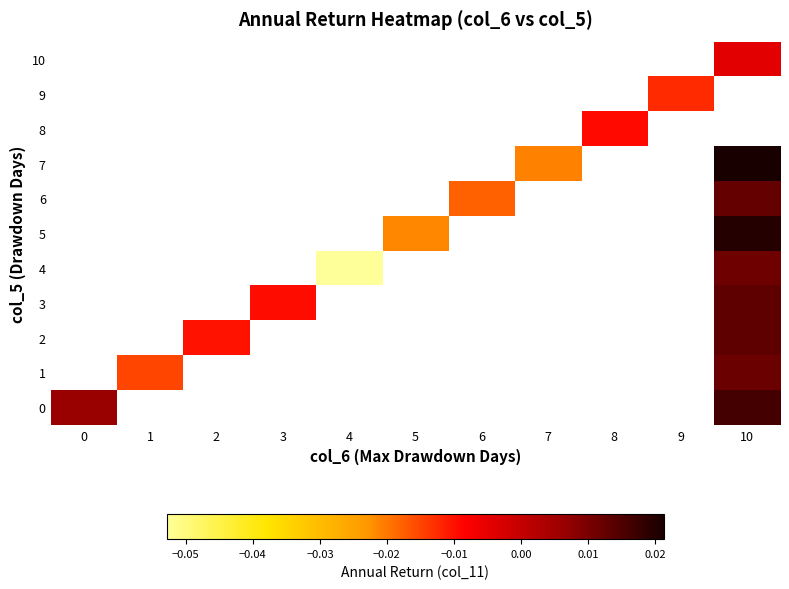

How many series are shown in this chart?

11